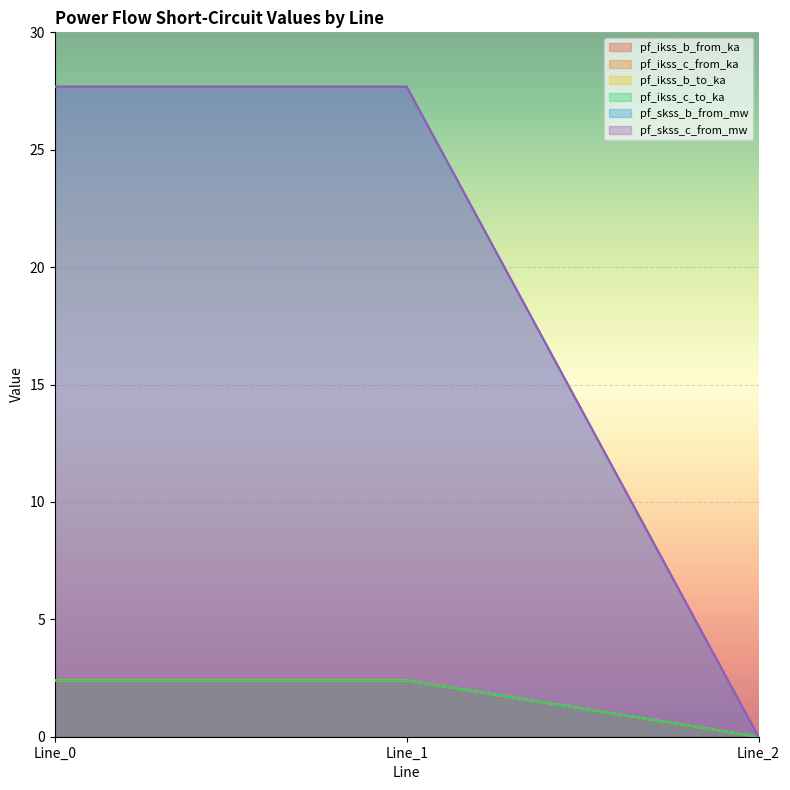

What are all the series names shown in the legend?

pf_ikss_b_from_ka, pf_ikss_c_from_ka, pf_ikss_b_to_ka, pf_ikss_c_to_ka, pf_skss_b_from_mw, pf_skss_c_from_mw